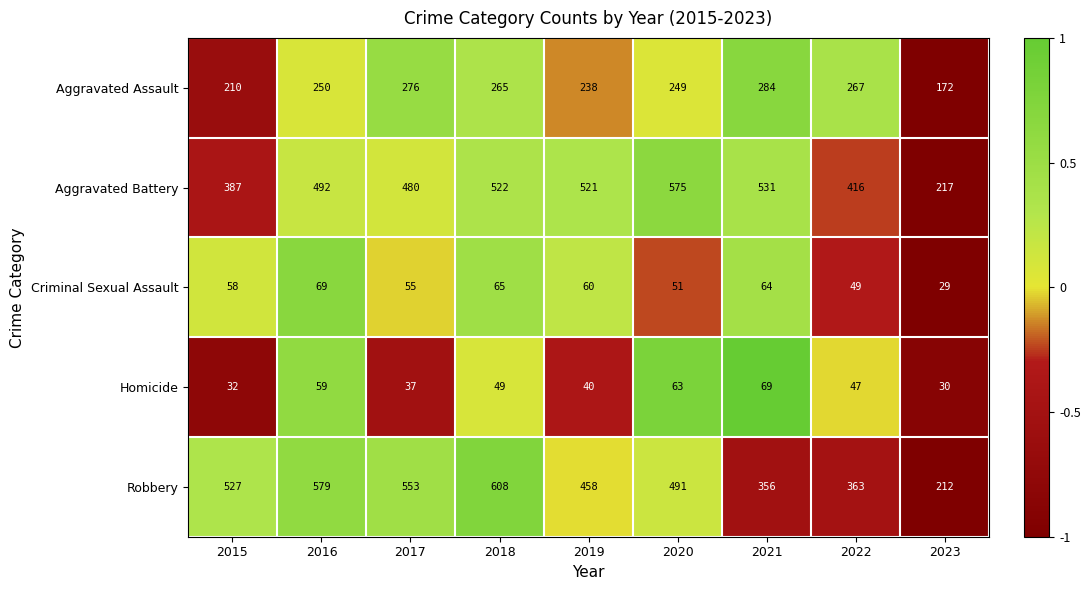

The value of Aggravated Assault at 2023 is 172. True or false?

True